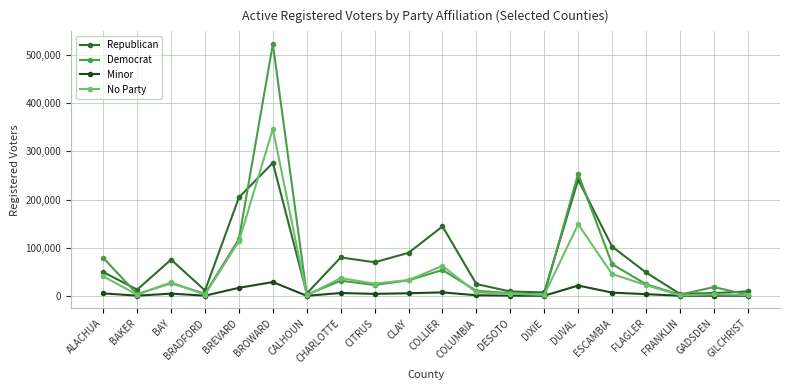

Read the Democrat value at GILCHRIST.

2021